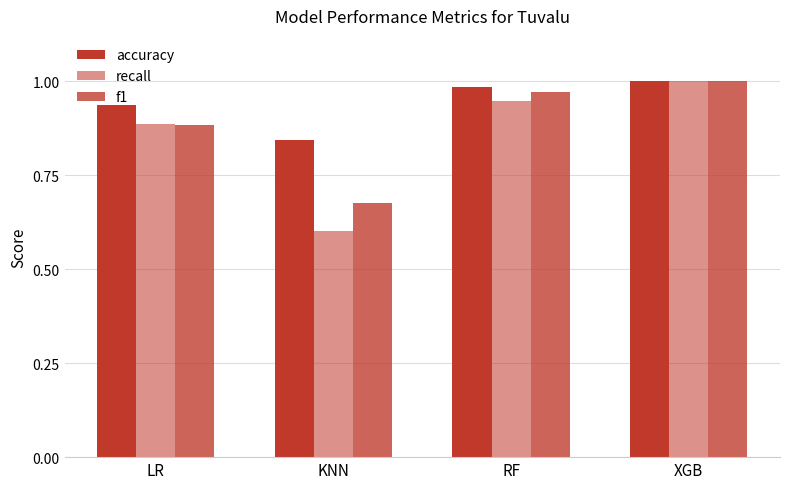

What is the sum of all f1 values?

3.5